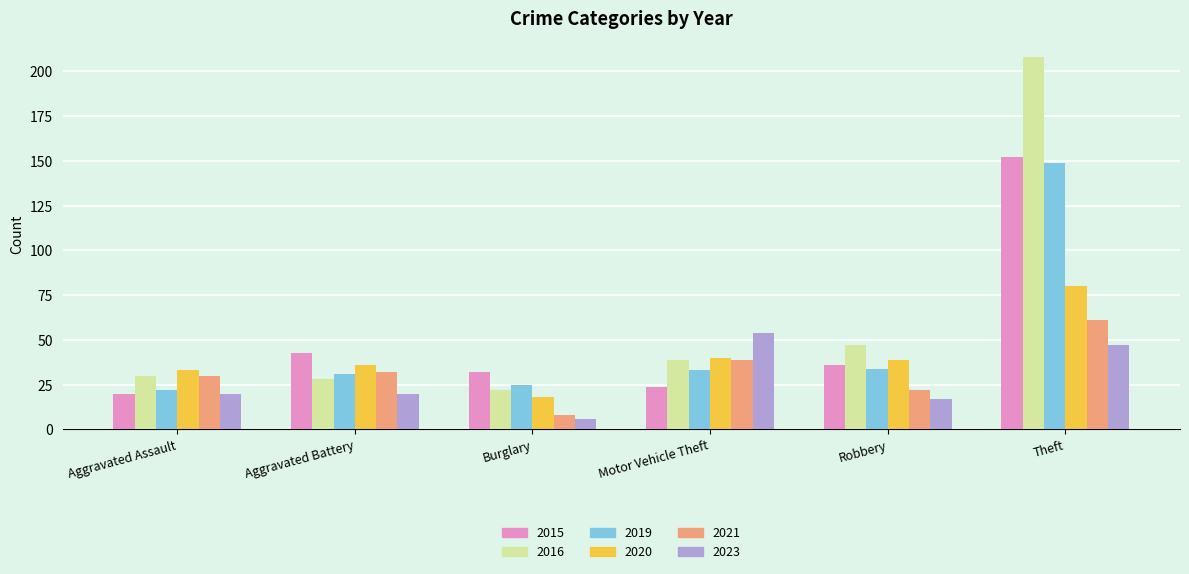

Which category has the lowest value in the 2020 series?

Burglary